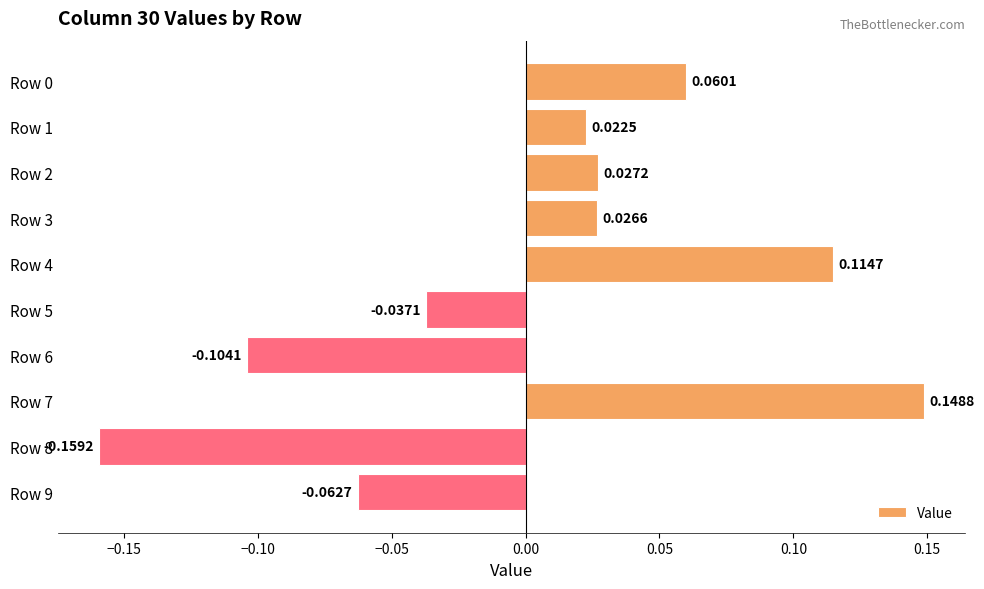

Between Row 2 and Row 5, which is larger?

Row 2